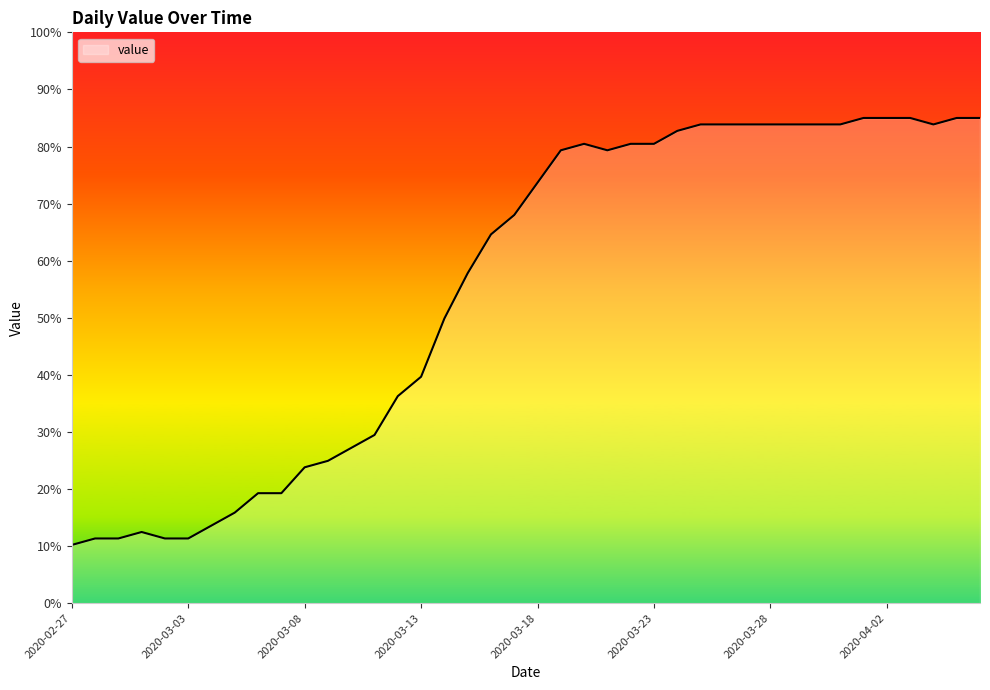

Reading right to left, what are all the values shown in this chart?

85.0	85.0	83.9	85.0	85.0	85.0	83.9	83.9	83.9	83.9	83.9	83.9	83.9	82.7	80.5	80.5	79.3	80.5	79.3	73.7	68.0	64.6	57.8	49.9	39.7	36.3	29.5	27.2	24.9	23.8	19.3	19.3	15.9	13.6	11.3	11.3	12.5	11.3	11.3	10.2